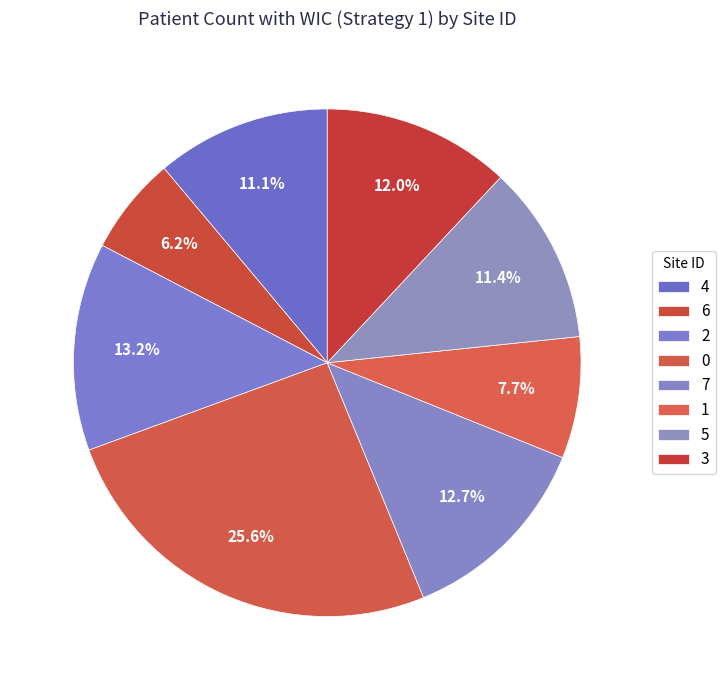

Count the number of slices in the pie.

8